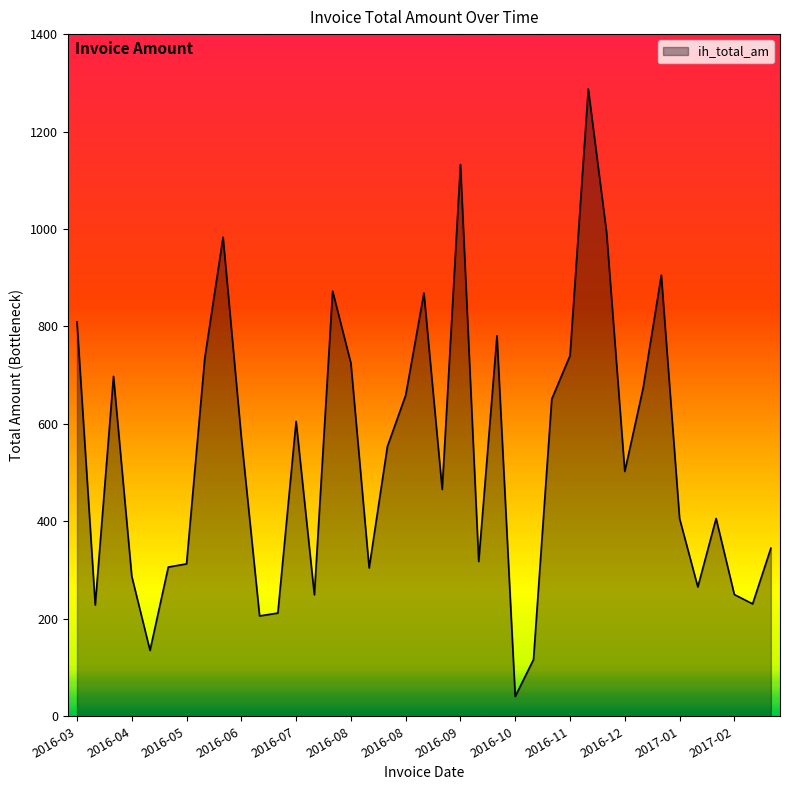

What is the smallest value displayed?

40.7